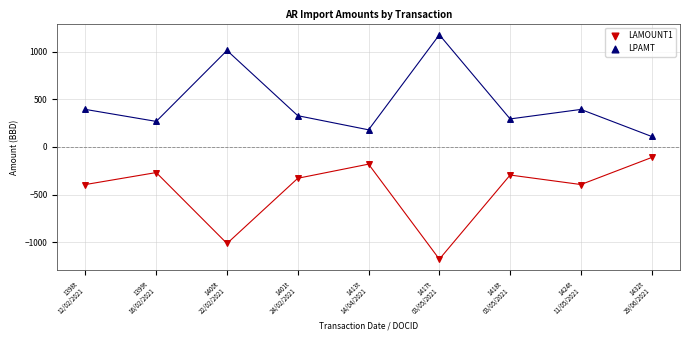

What are all the series names shown in the legend?

LAMOUNT1, LPAMT